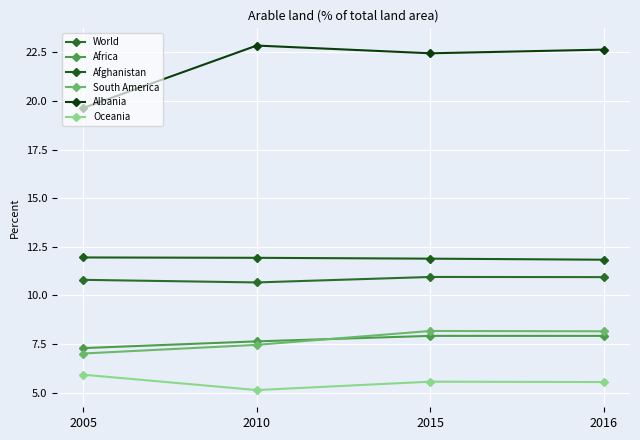

The value of Africa at 2010 is 11.1. True or false?

False